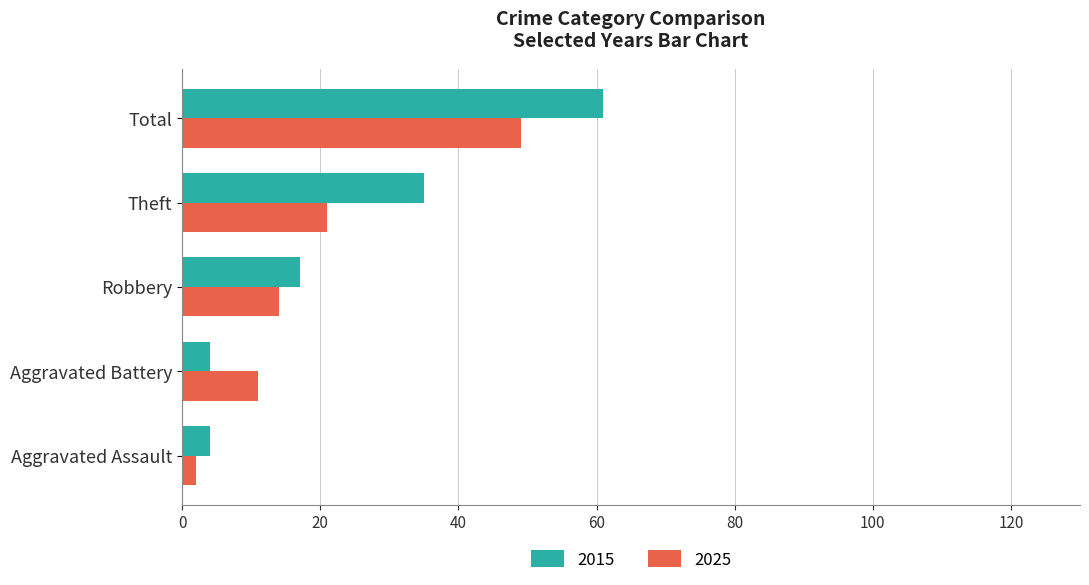

Which category has the highest value across all series?

Total